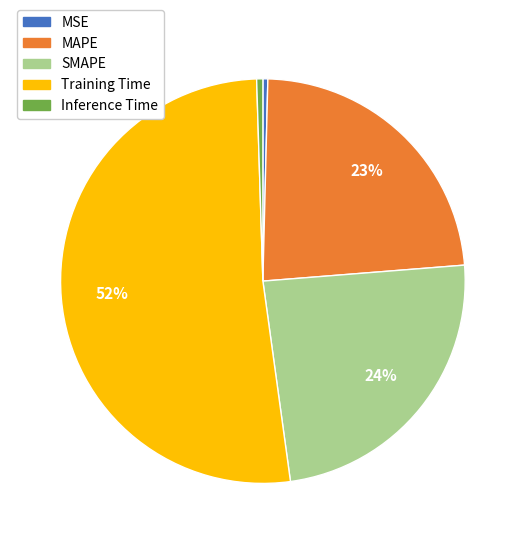

How many segments does this pie chart have?

5